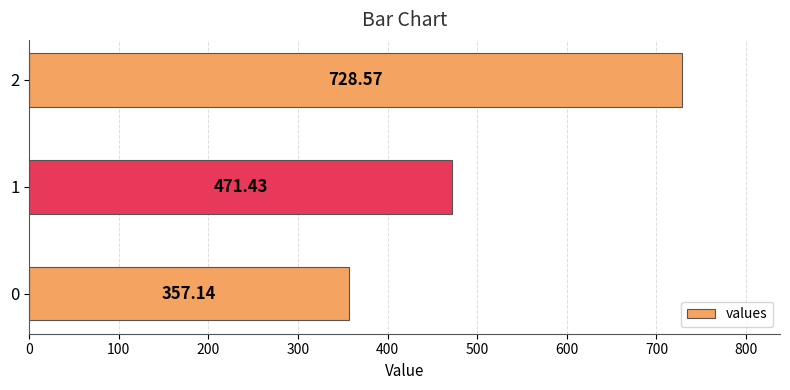

Approximately how many times larger is the value at 1 compared to 2?

0.6